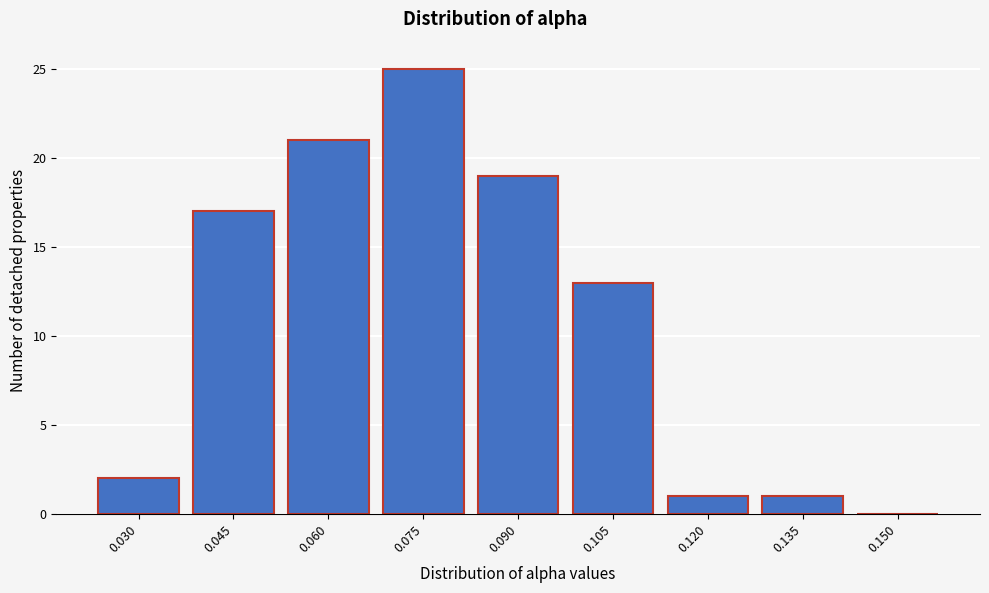

Reading left to right, what are all the values shown in this chart?

0.030=2	0.045=17	0.060=21	0.075=25	0.090=19	0.105=13	0.120=1	0.135=1	0.150=0